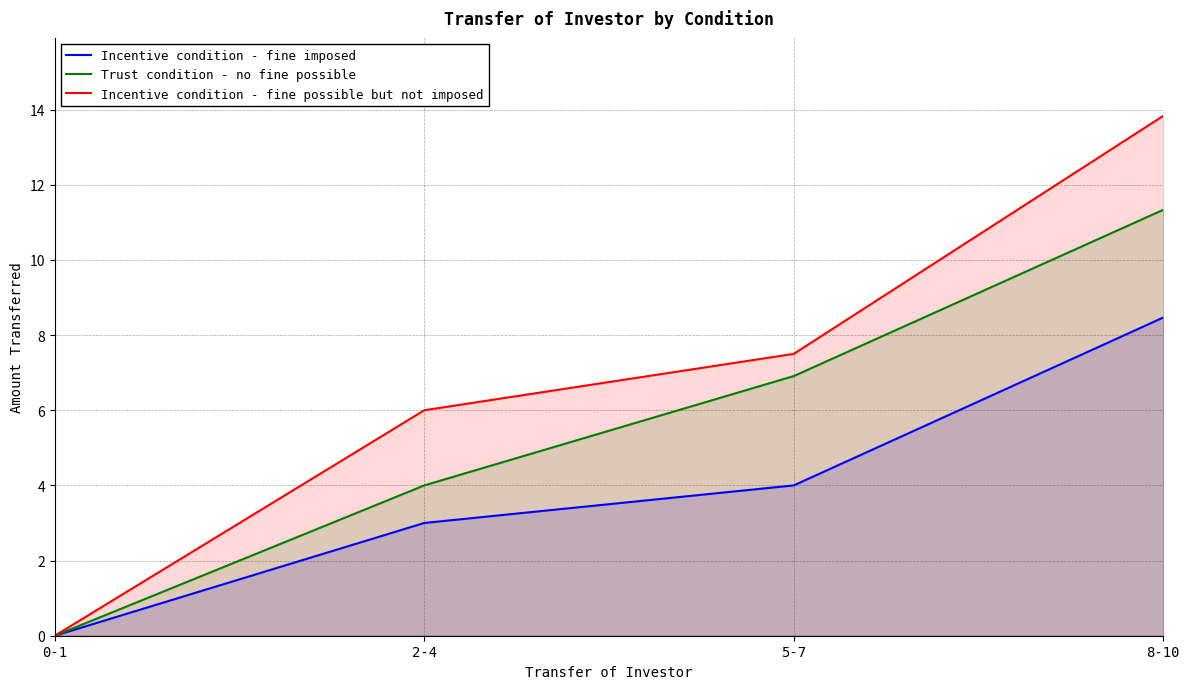

List the series in order of their overall mean, lowest first.

Incentive condition - fine imposed, Trust condition - no fine possible, Incentive condition - fine possible but not imposed